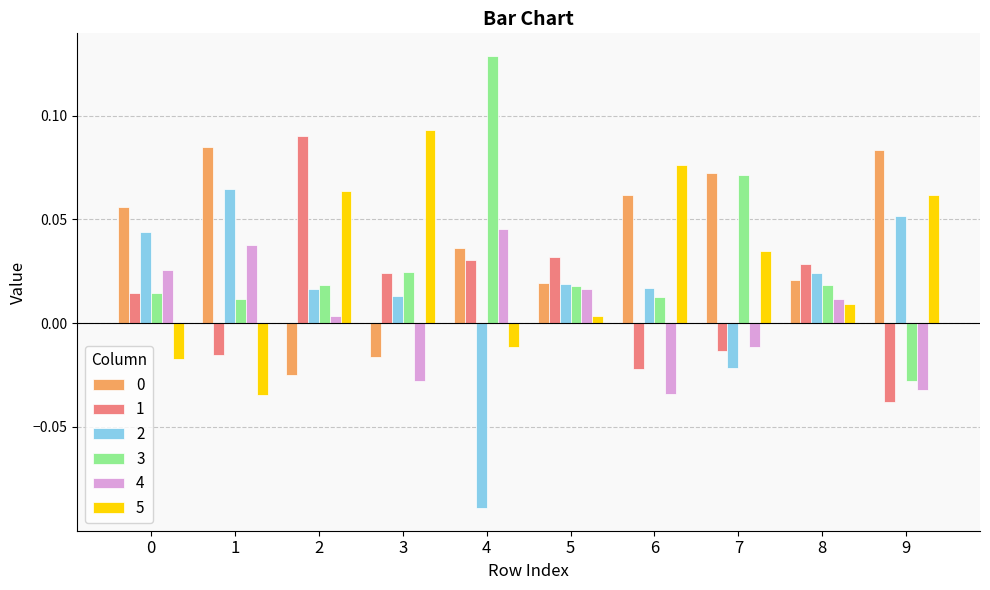

Which label corresponds to the largest value in the chart?

4